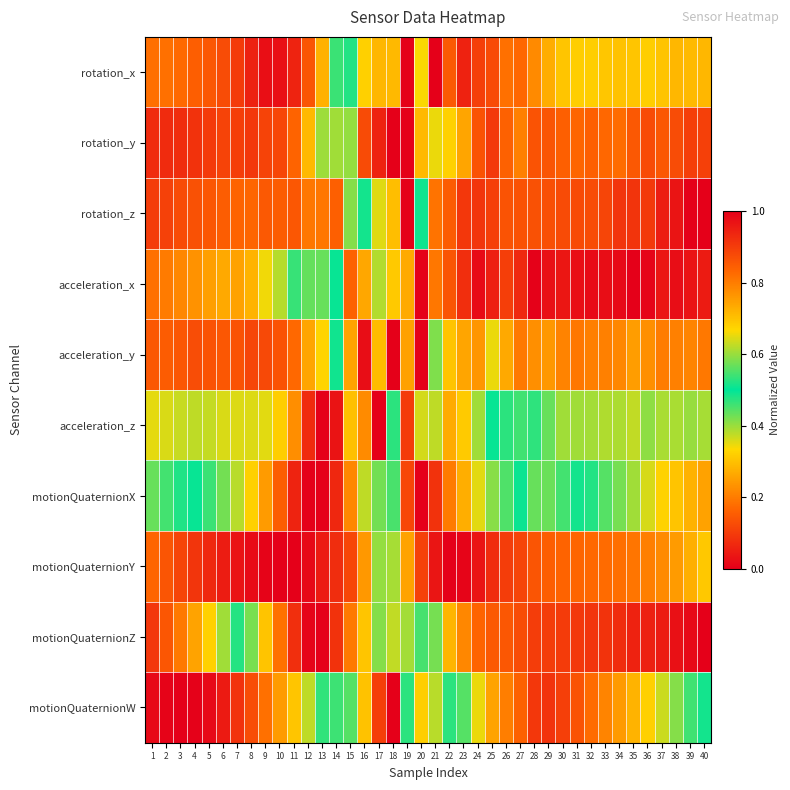

At which category is the sum across all series the highest?

10